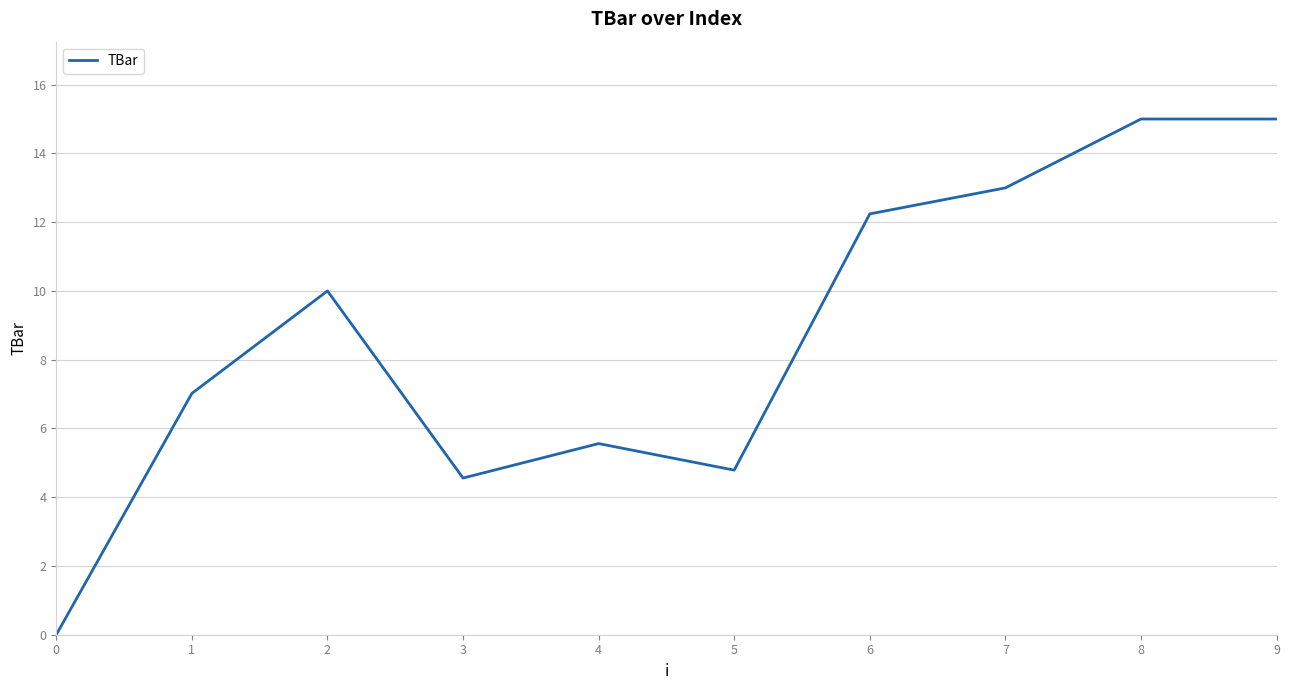

What is the average value?

8.7